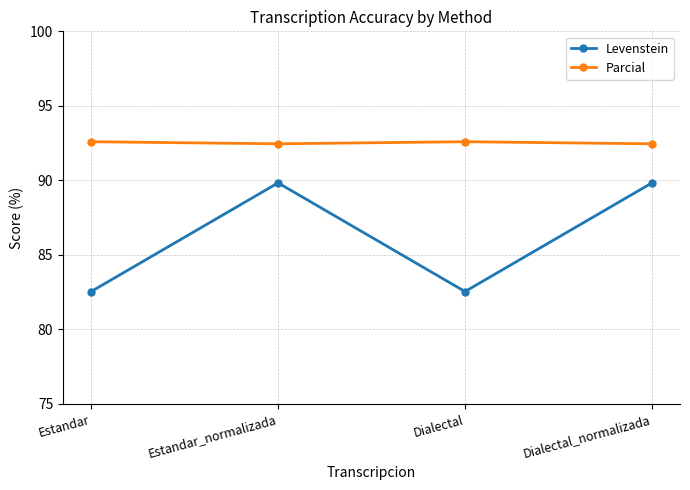

True or false: Parcial and Levenstein intersect in this chart.

False